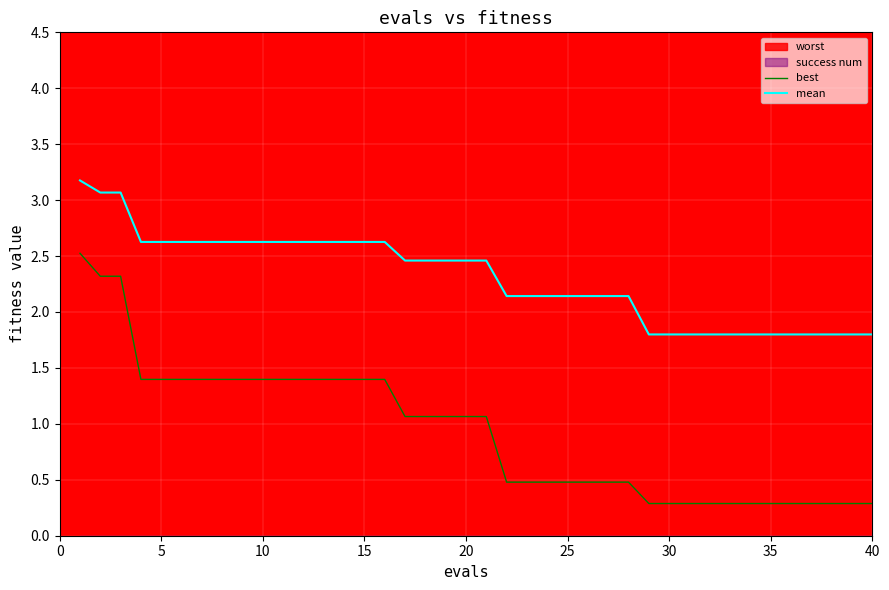

The value of mean at 40 is 0.7. True or false?

False